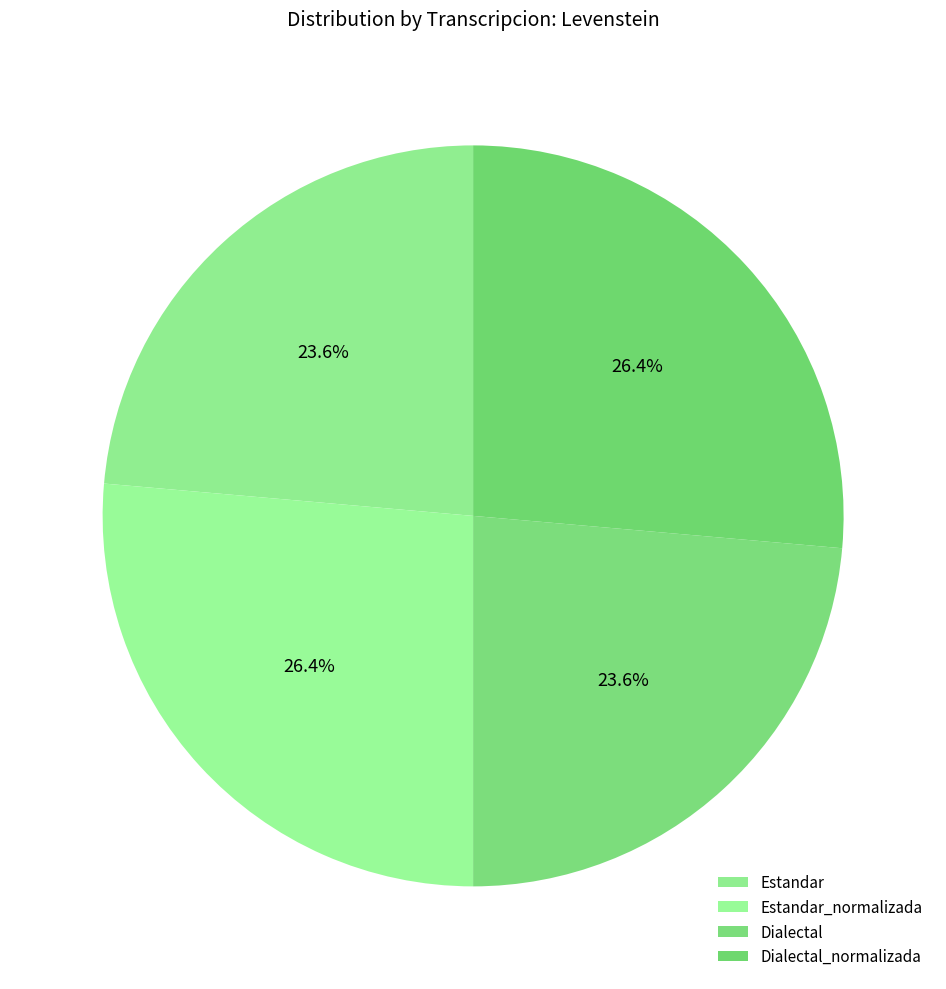

What percentage is the Estandar slice, to the nearest percent?

24%